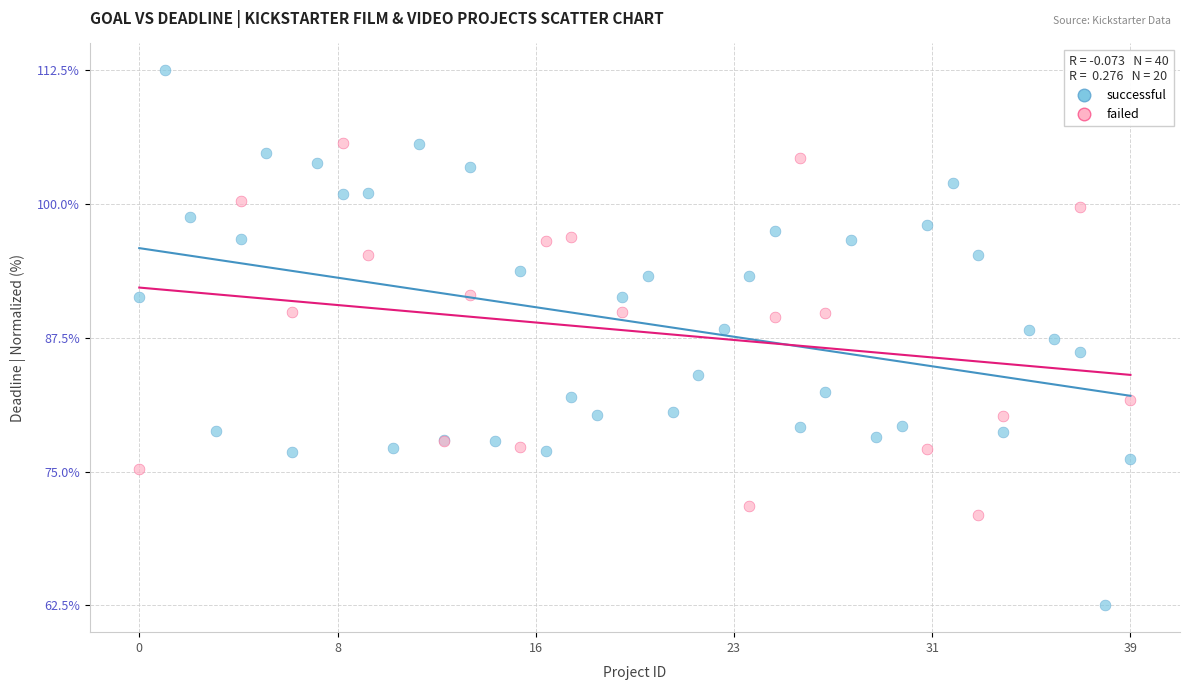

Which series reaches the maximum Y coordinate?

successful